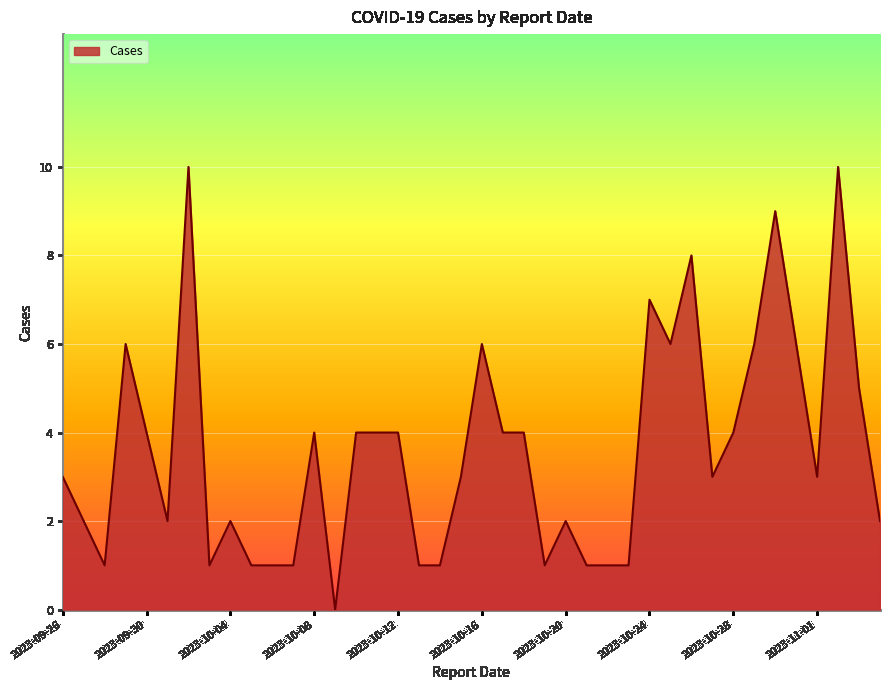

List the labels in order of value, largest first.

2023-10-02, 2023-11-02, 2023-10-30, 2023-10-26, 2023-10-24, 2023-09-29, 2023-10-16, 2023-10-25, 2023-10-29, 2023-10-31, 2023-11-03, 2023-09-30, 2023-10-08, 2023-10-10, 2023-10-11, 2023-10-12, 2023-10-17, 2023-10-18, 2023-10-28, 2023-09-26, 2023-10-15, 2023-10-27, 2023-11-01, 2023-09-27, 2023-10-01, 2023-10-04, 2023-10-20, 2023-11-04, 2023-09-28, 2023-10-03, 2023-10-05, 2023-10-06, 2023-10-07, 2023-10-13, 2023-10-14, 2023-10-19, 2023-10-21, 2023-10-22, 2023-10-23, 2023-10-09